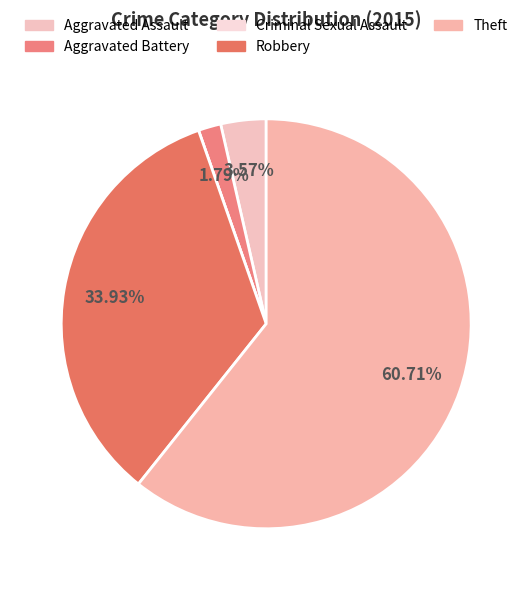

To the nearest percent, what is the difference between the Aggravated Assault and Theft slice percentages?

57%